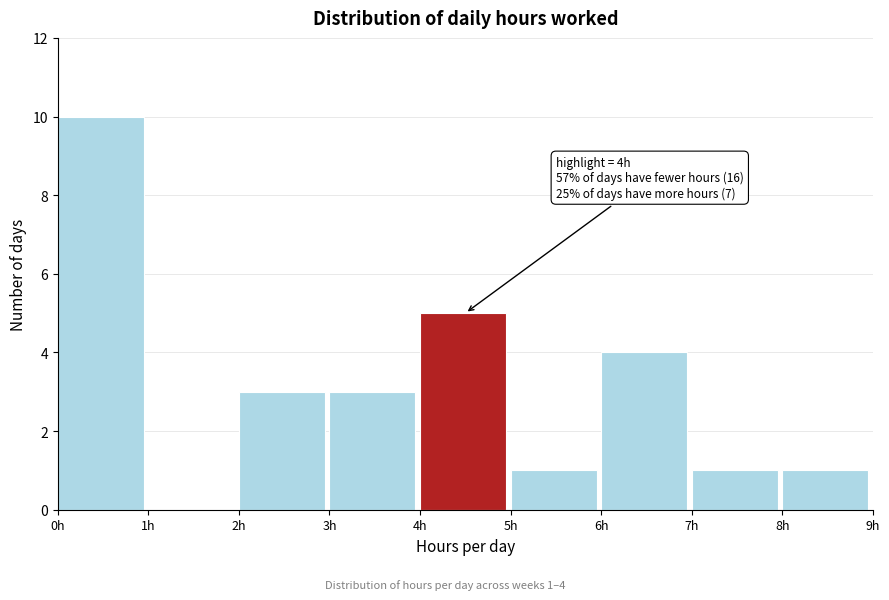

Which range on the x-axis has the tallest bar?

0 to 1